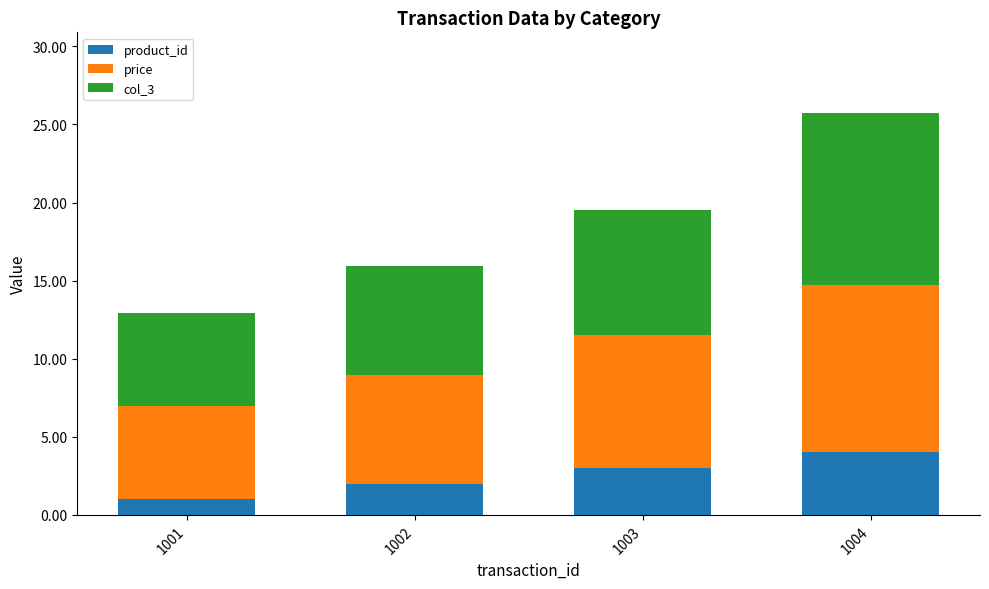

What is the difference between the maximum and second lowest values in the product_id series?

2.0